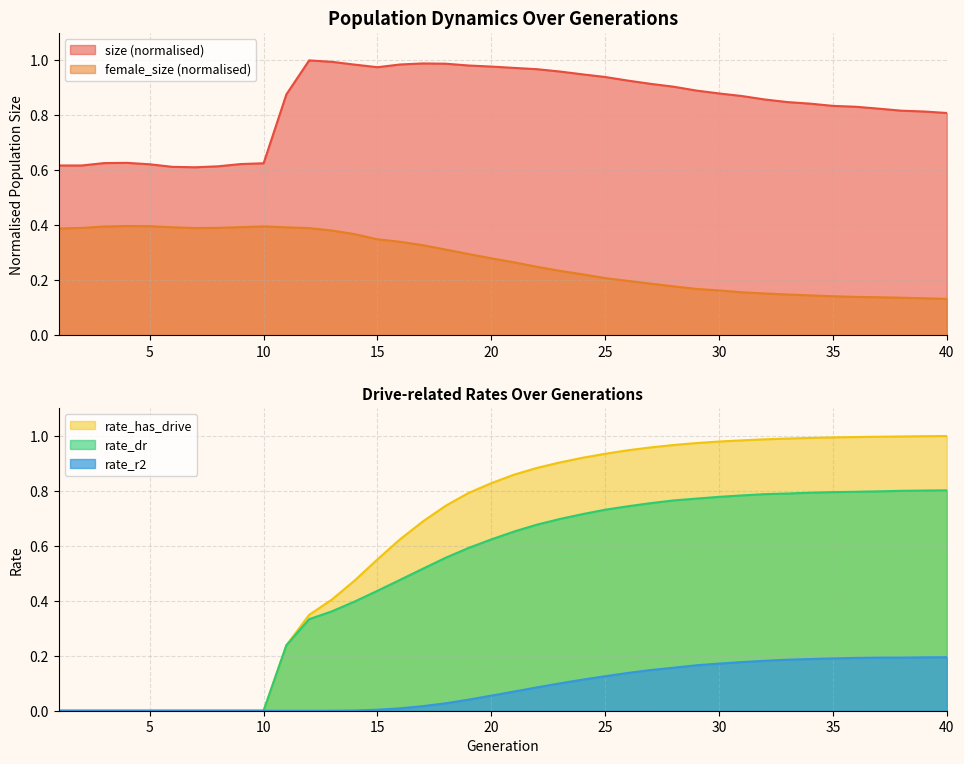

What is the value of the female_size point at the 39th from the left?

0.1